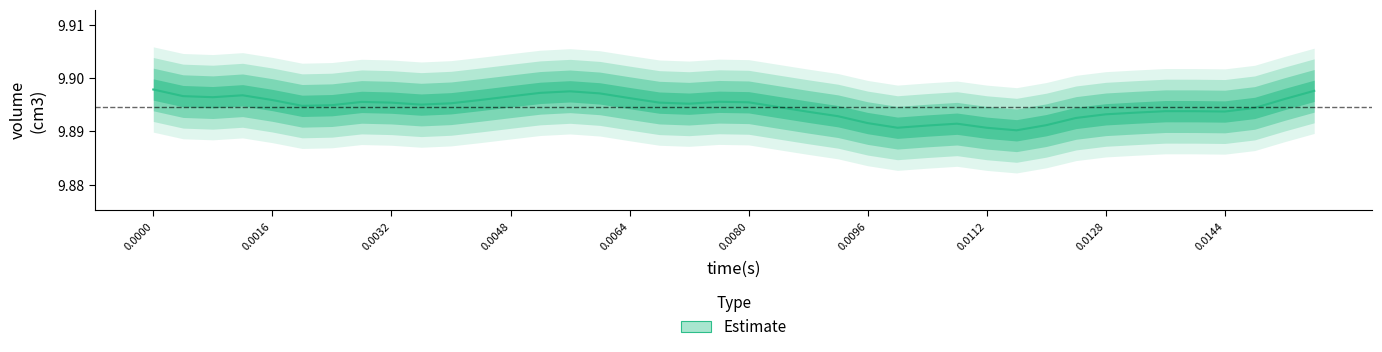

Reading right to left, transcribe all the data shown in this chart.

9.9	9.9	9.9	9.9	9.9	9.9	9.9	9.9	9.9	9.9	9.9	9.9	9.9	9.9	9.9	9.9	9.9	9.9	9.9	9.9	9.9	9.9	9.9	9.9	9.9	9.9	9.9	9.9	9.9	9.9	9.9	9.9	9.9	9.9	9.9	9.9	9.9	9.9	9.9	9.9